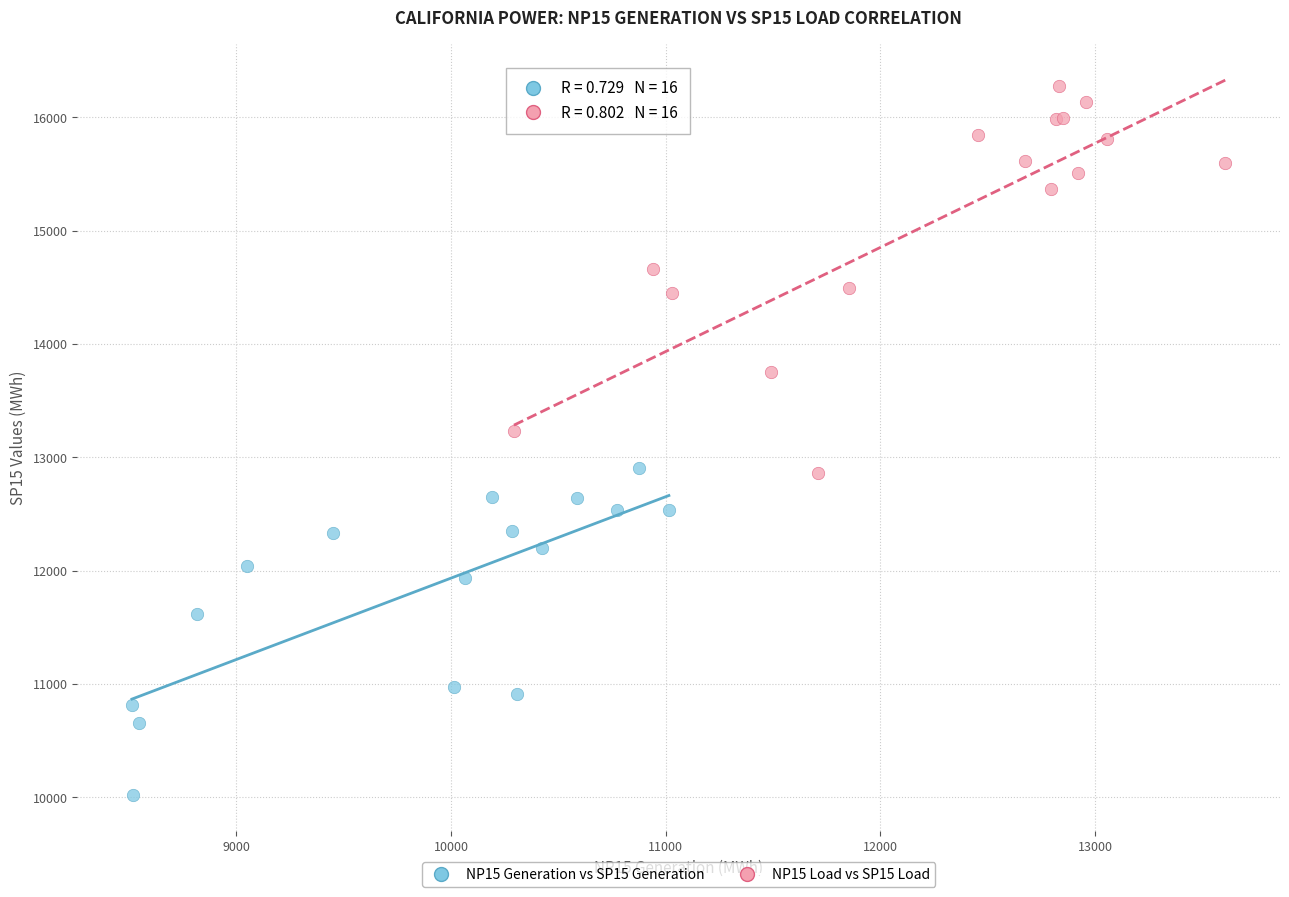

Which series has the largest Y range (max minus min)?

NP15 Load vs SP15 Load